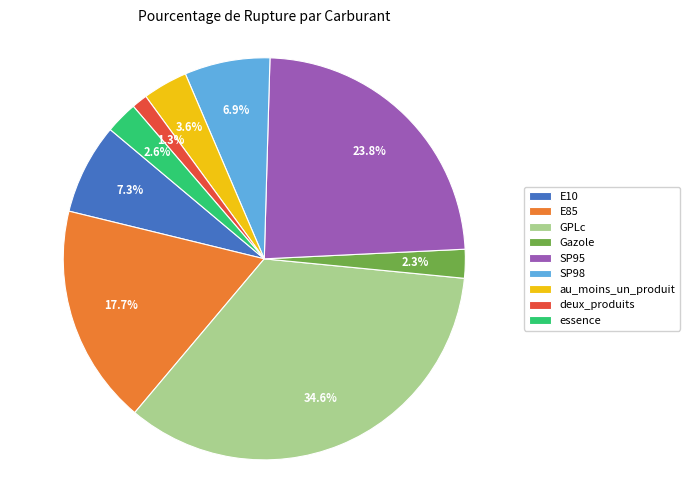

What percentage is the deux_produits slice, to the nearest percent?

1%